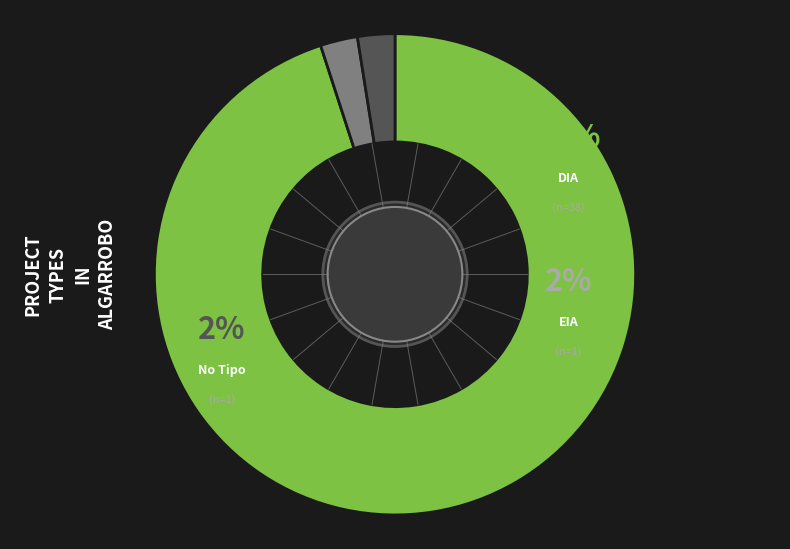

True or false: DIA accounts for 95% of the total.

True